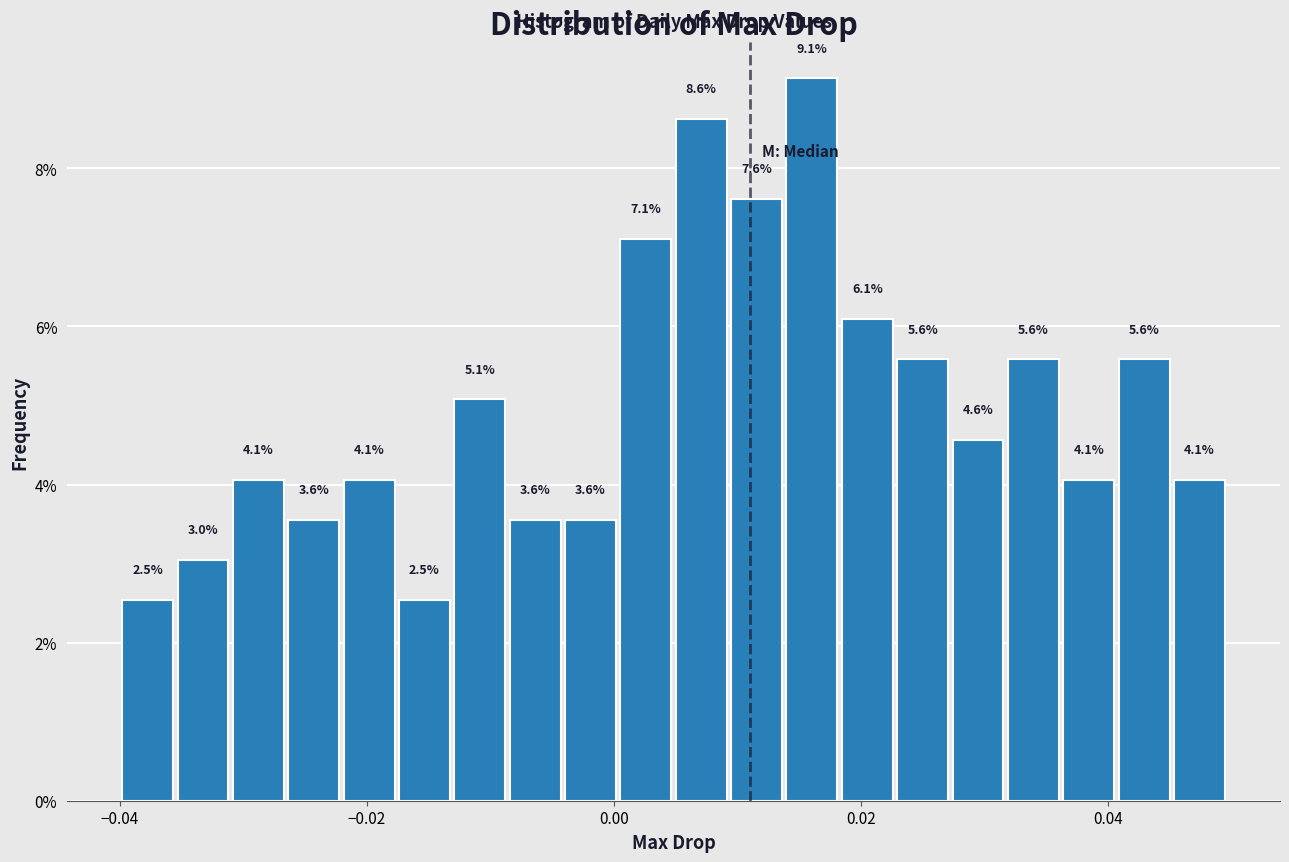

Read against the x-axis, roughly where is the centre of the tallest bar?

0.016